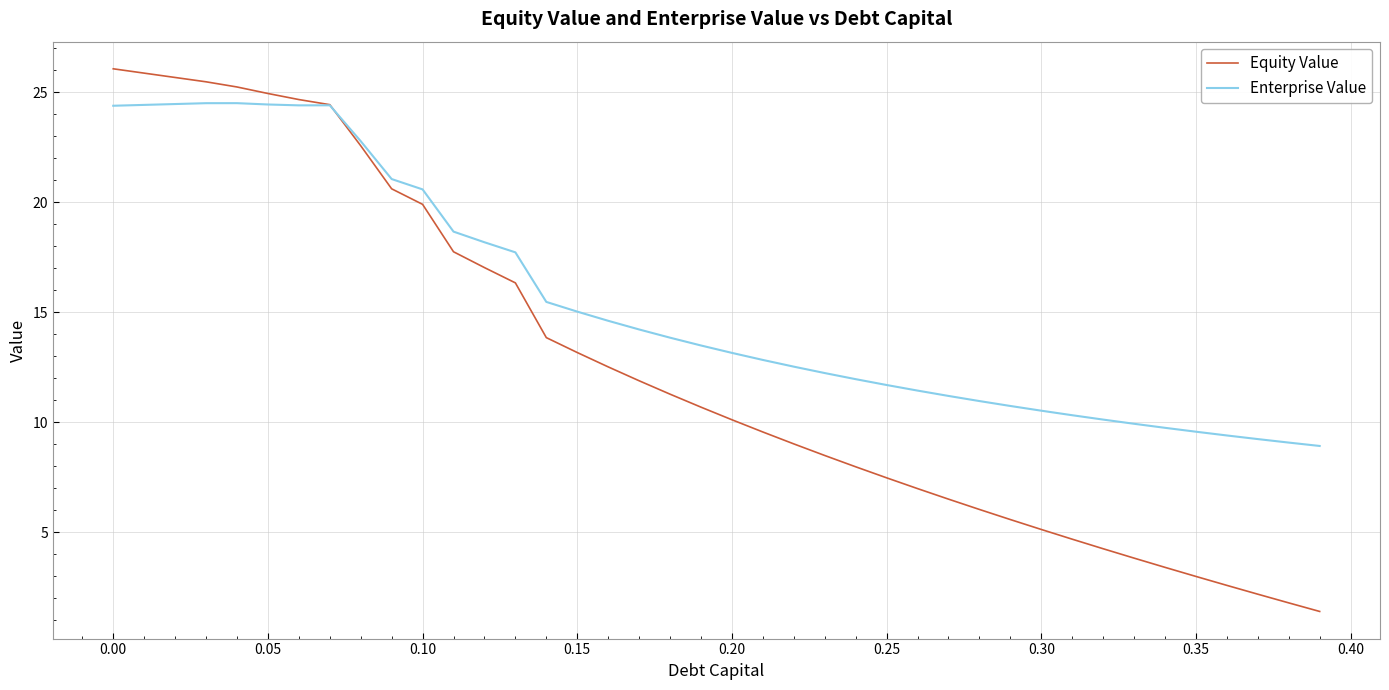

What is the greatest value displayed?

26.1